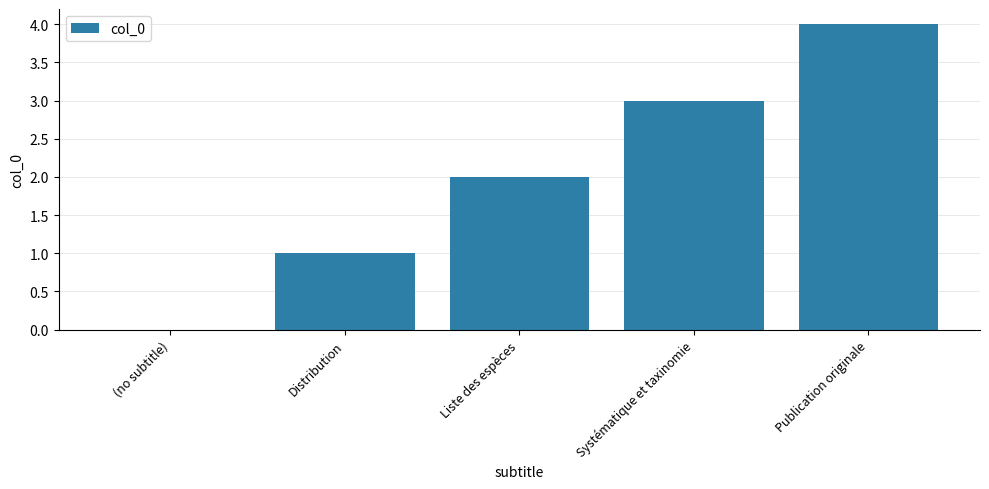

The chart shows a value of 1 at Liste des espèces. True or false?

False